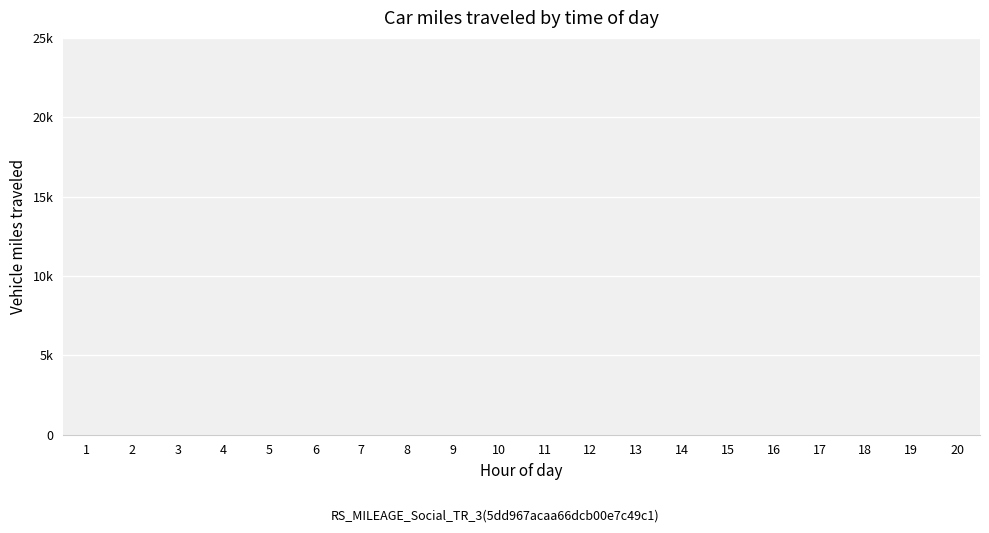

Rank the categories by value from lowest to highest.

6, 7, 8, 9, 10, 11, 12, 13, 14, 15, 16, 17, 18, 19, 20, 1, 2, 3, 4, 5